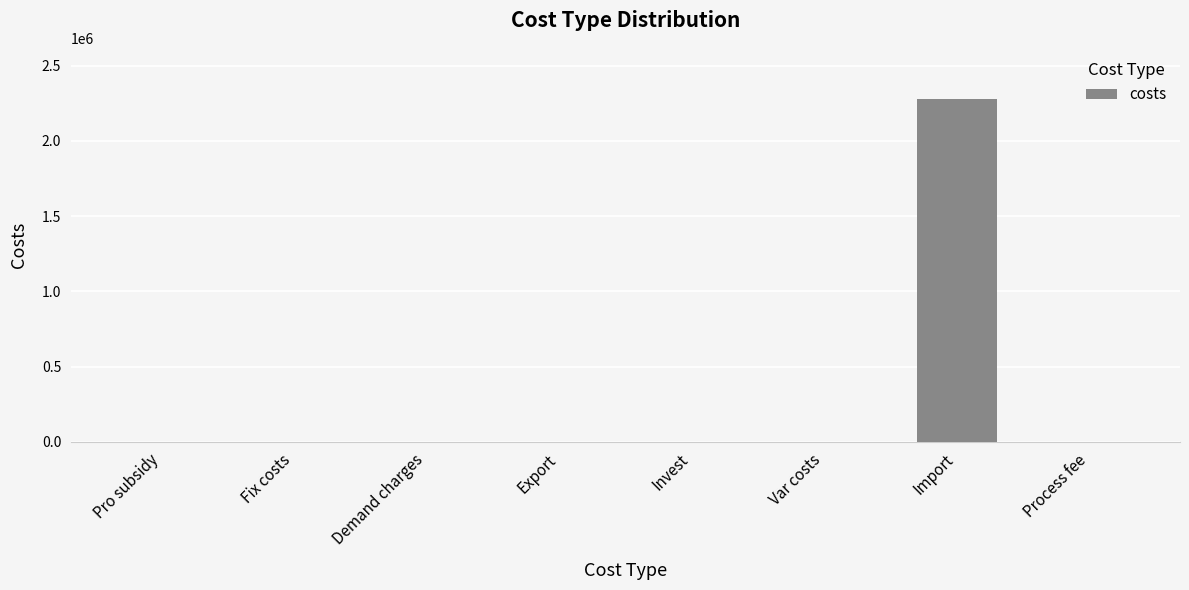

Which label corresponds to the largest value in the chart?

Import